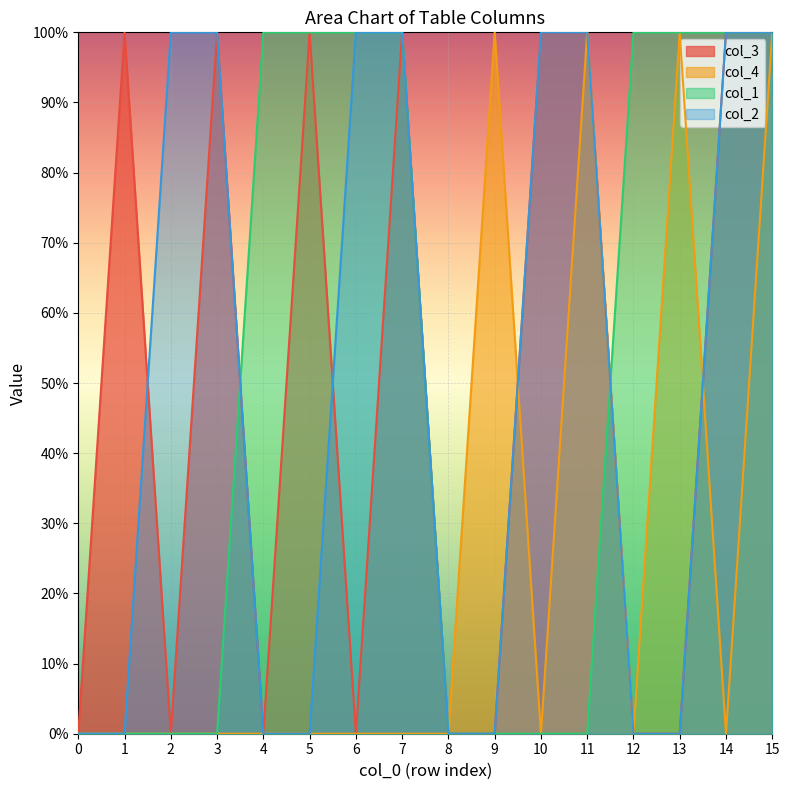

Is the value of col_3 at 8 greater than the value of col_2 at 2?

No